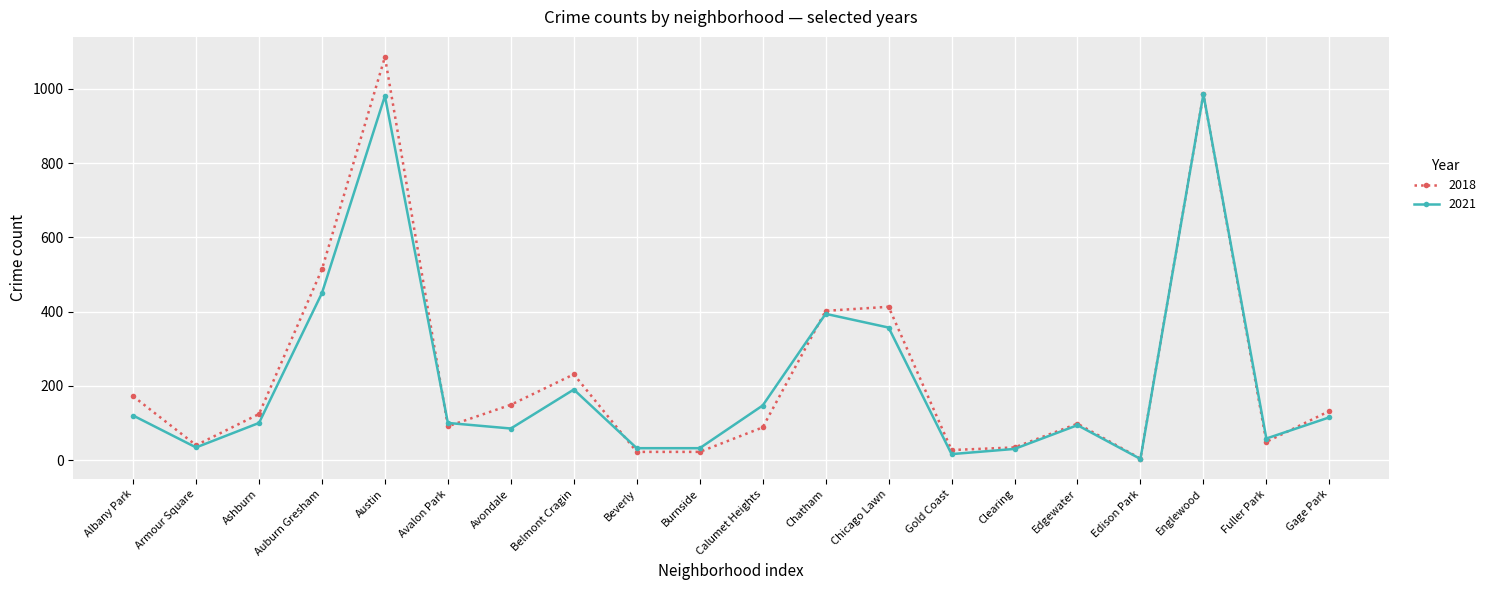

Rank the series at Albany Park from lowest to highest value.

2021, 2018